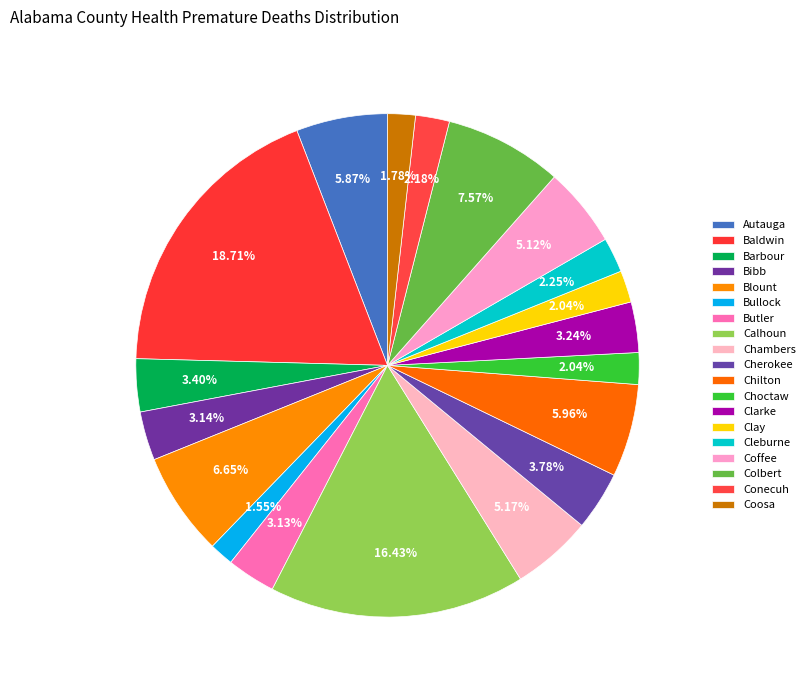

Approximately how many times larger is the value at Autauga compared to Conecuh?

2.7